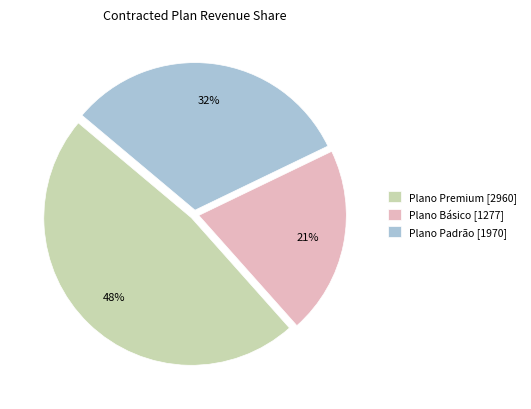

Is it true that Plano Padrão is 43% of the pie?

False